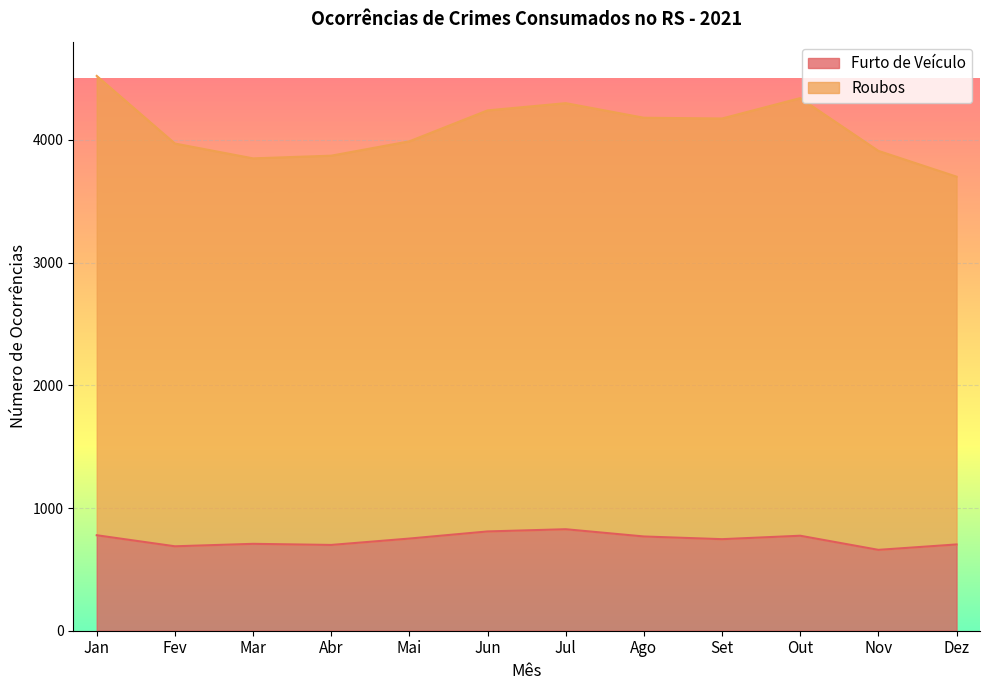

At which category is the sum across all series the highest?

Jan